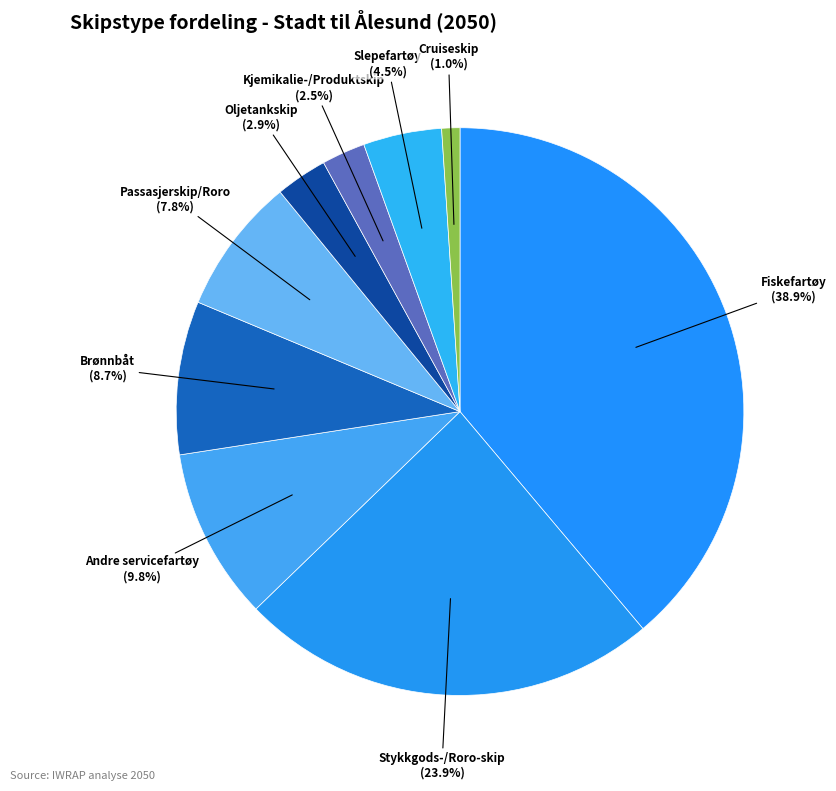

How many segments does this pie chart have?

9